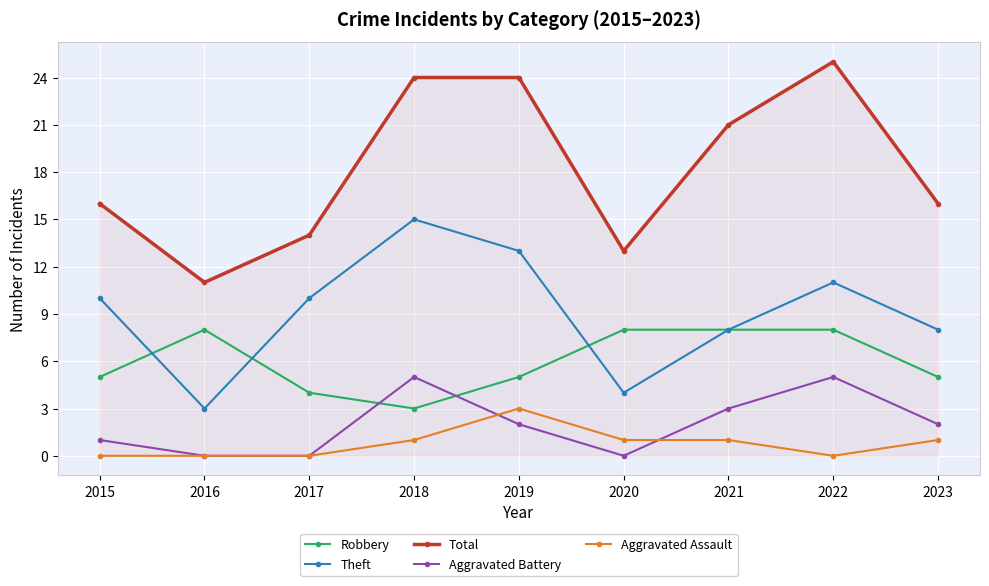

List the series in order of their peak value, lowest first.

Aggravated Assault, Aggravated Battery, Robbery, Theft, Total